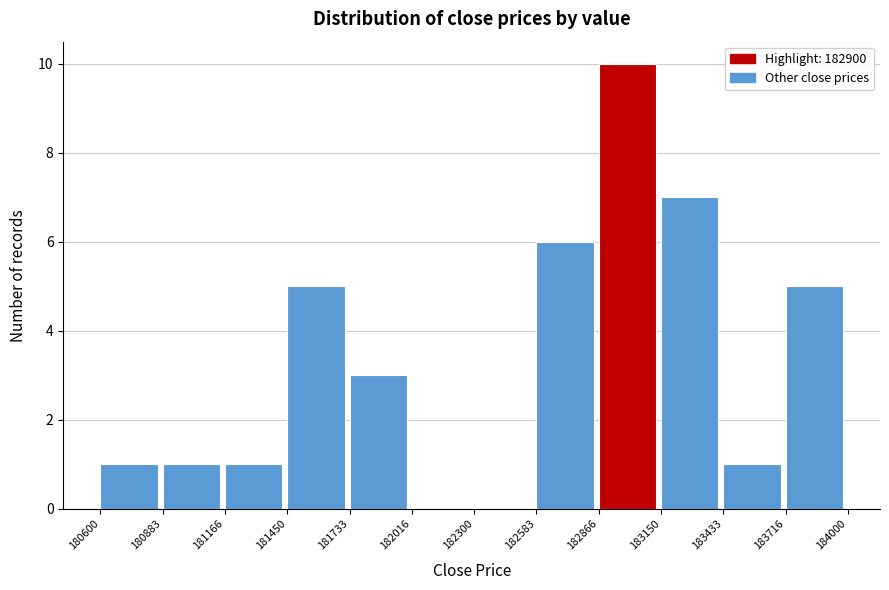

Reading left to right, list every bar in this chart as the range it spans on the x-axis followed by its height. The values are not printed on the chart, so give them approximately, as read against the axis.

180600 to 180883: 1
180883 to 181166: 1
181166 to 181450: 1
181450 to 181733: 5
181733 to 182016: 3
182016 to 182300: 0
182300 to 182583: 0
182583 to 182866: 6
182866 to 183150: 10
183150 to 183433: 7
183433 to 183716: 1
183716 to 184000: 5